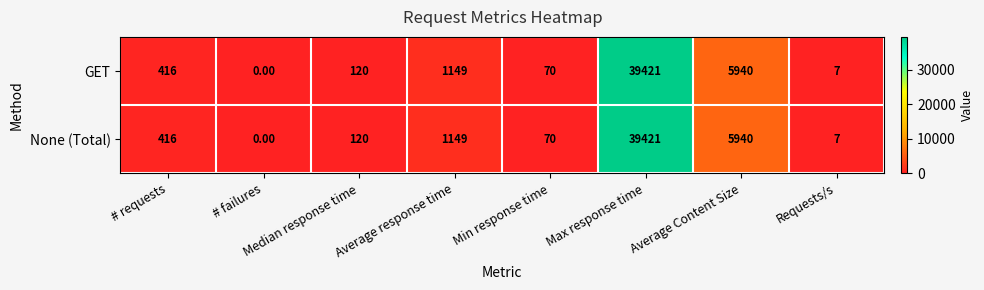

At how many categories does at least one series exceed 8831?

1